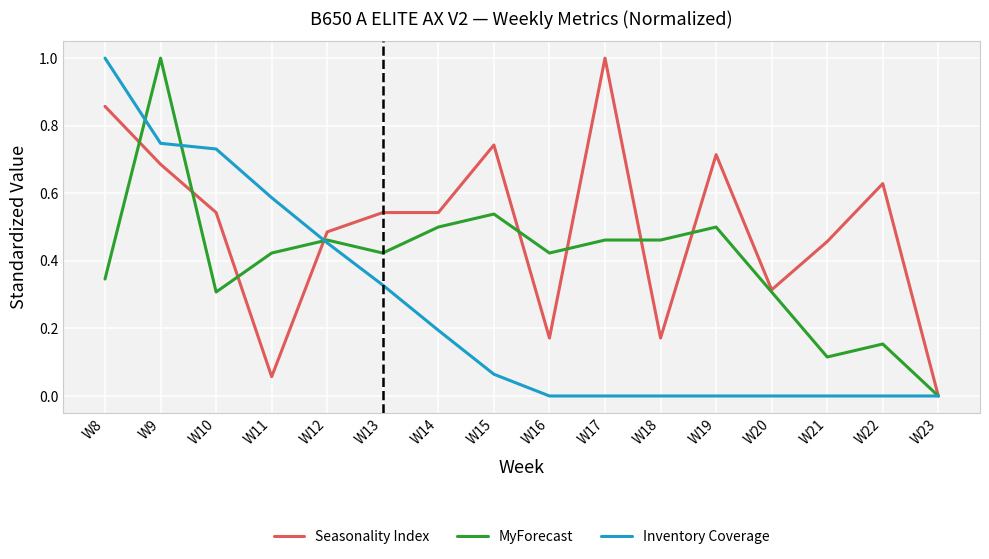

What is the difference between the maximum and minimum values in the Seasonality Index series?

1.0